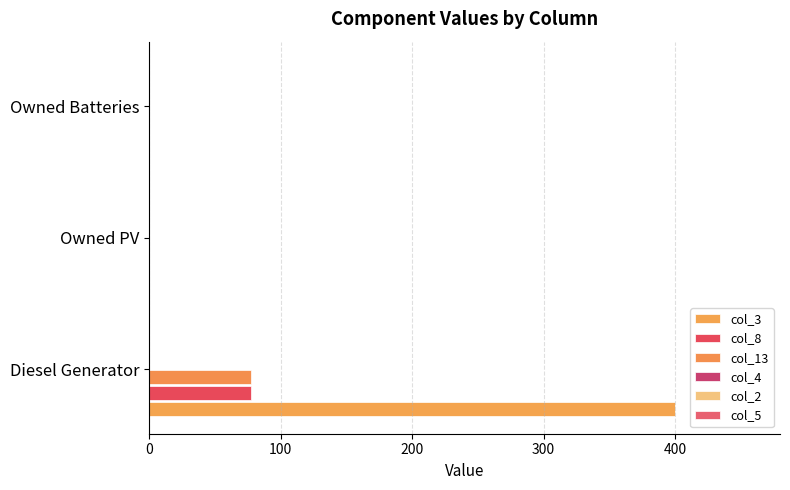

How many data points in col_13 are above 0?

1